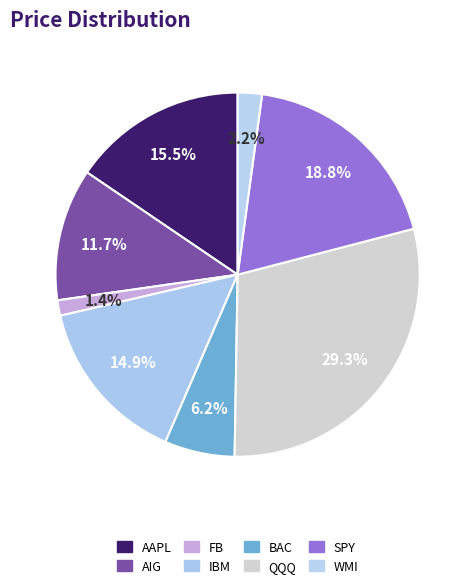

What percentage is the FB slice, to the nearest percent?

1%